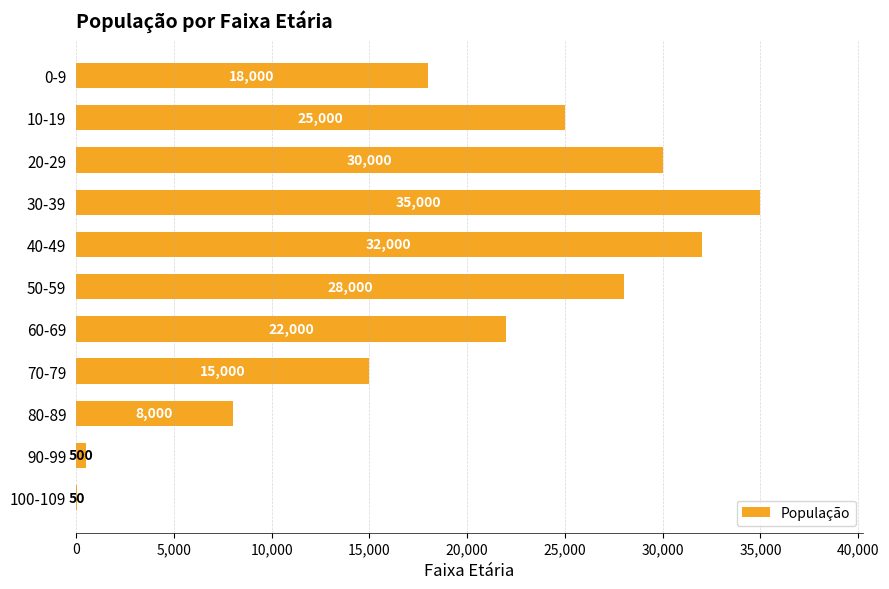

What is the average value?

19414